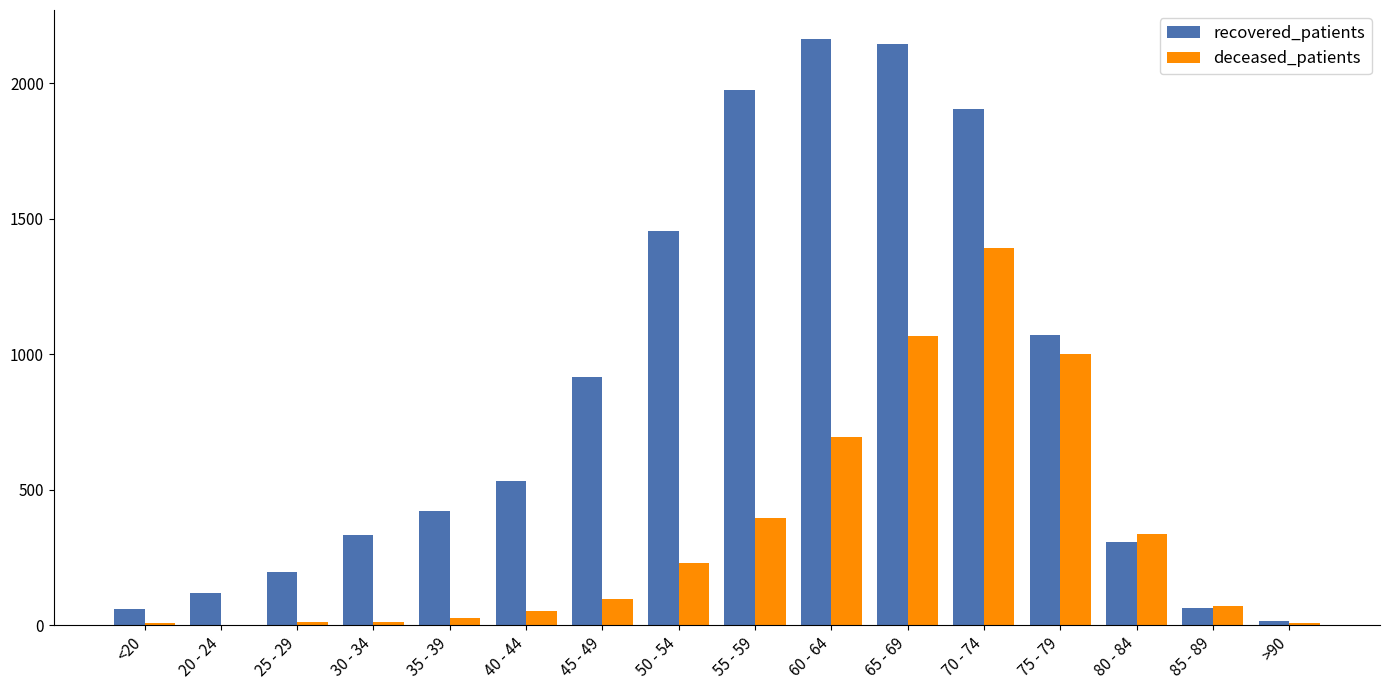

Which series has the widest spread of values?

recovered_patients